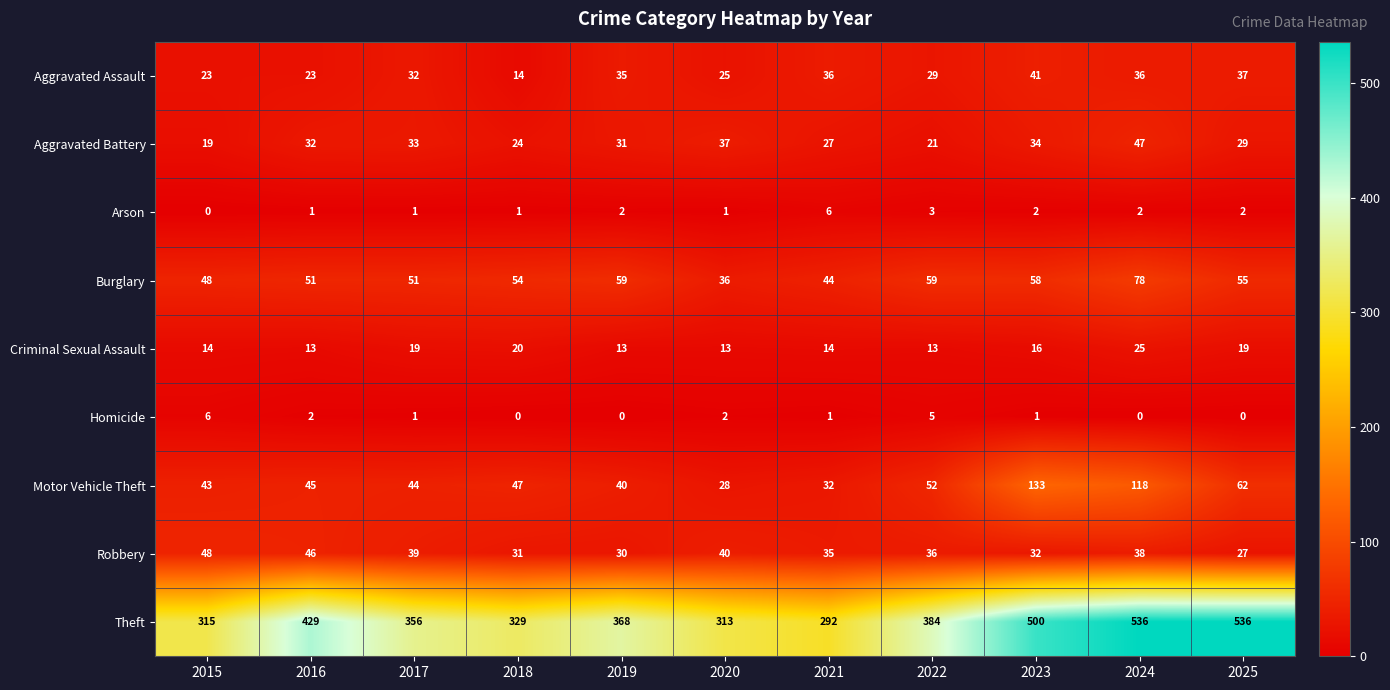

Which series has the widest spread of values?

Theft